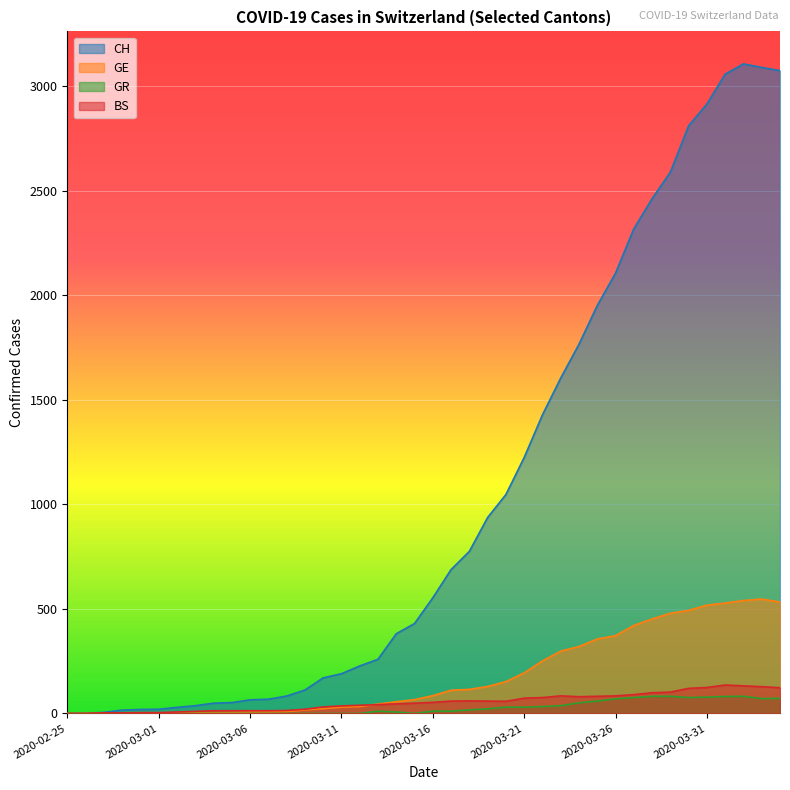

At 2020-03-06, list the series in order from smallest to largest.

GR, GE, BS, CH